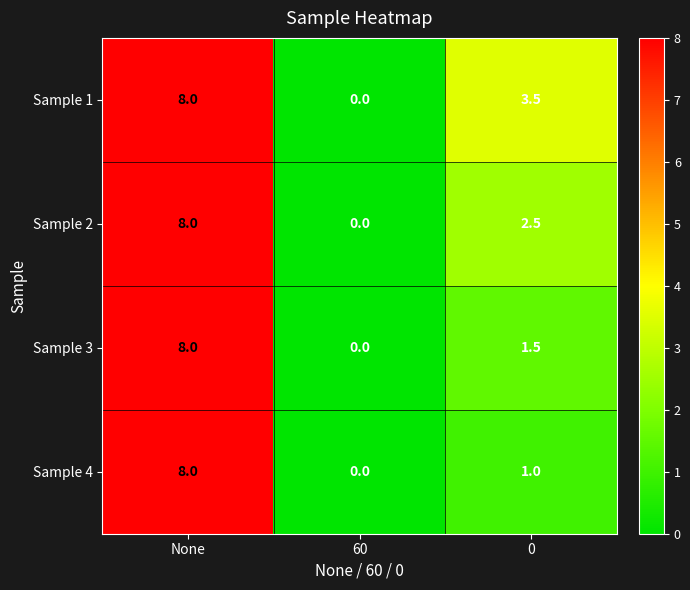

Rank the series by their average value, from highest to lowest.

Sample 1, Sample 2, Sample 3, Sample 4